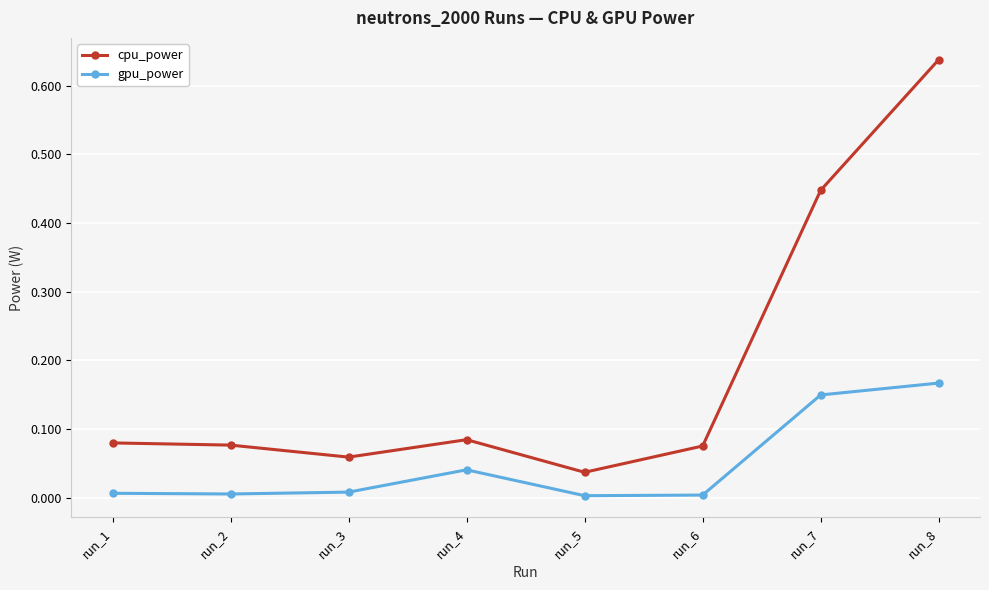

Which category has the highest value across all series?

run_8